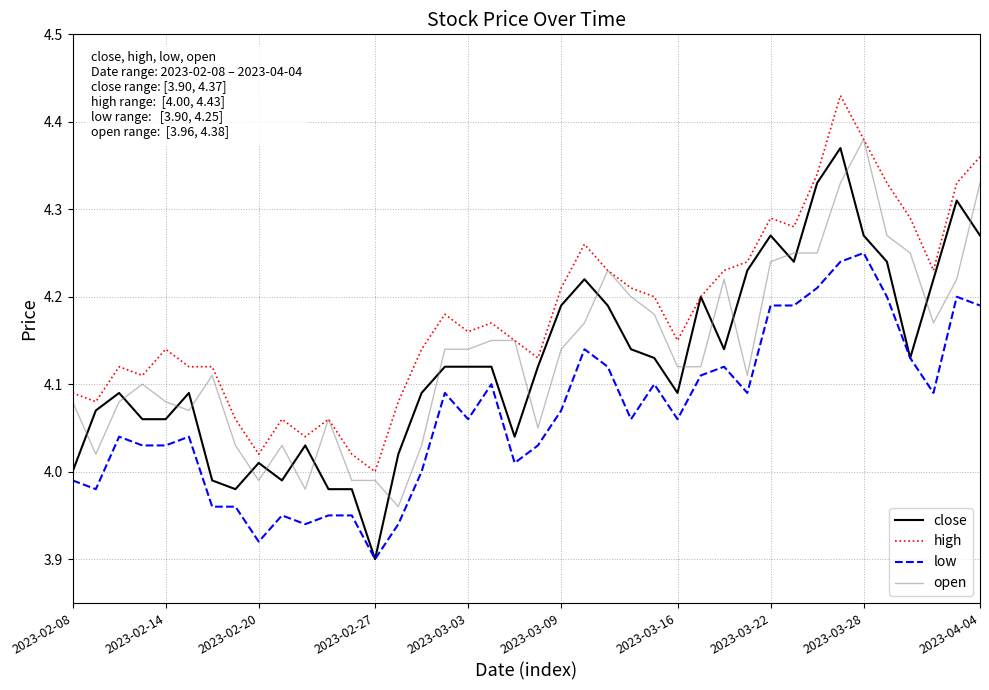

What is the difference between the maximum and minimum values in the open series?

0.4